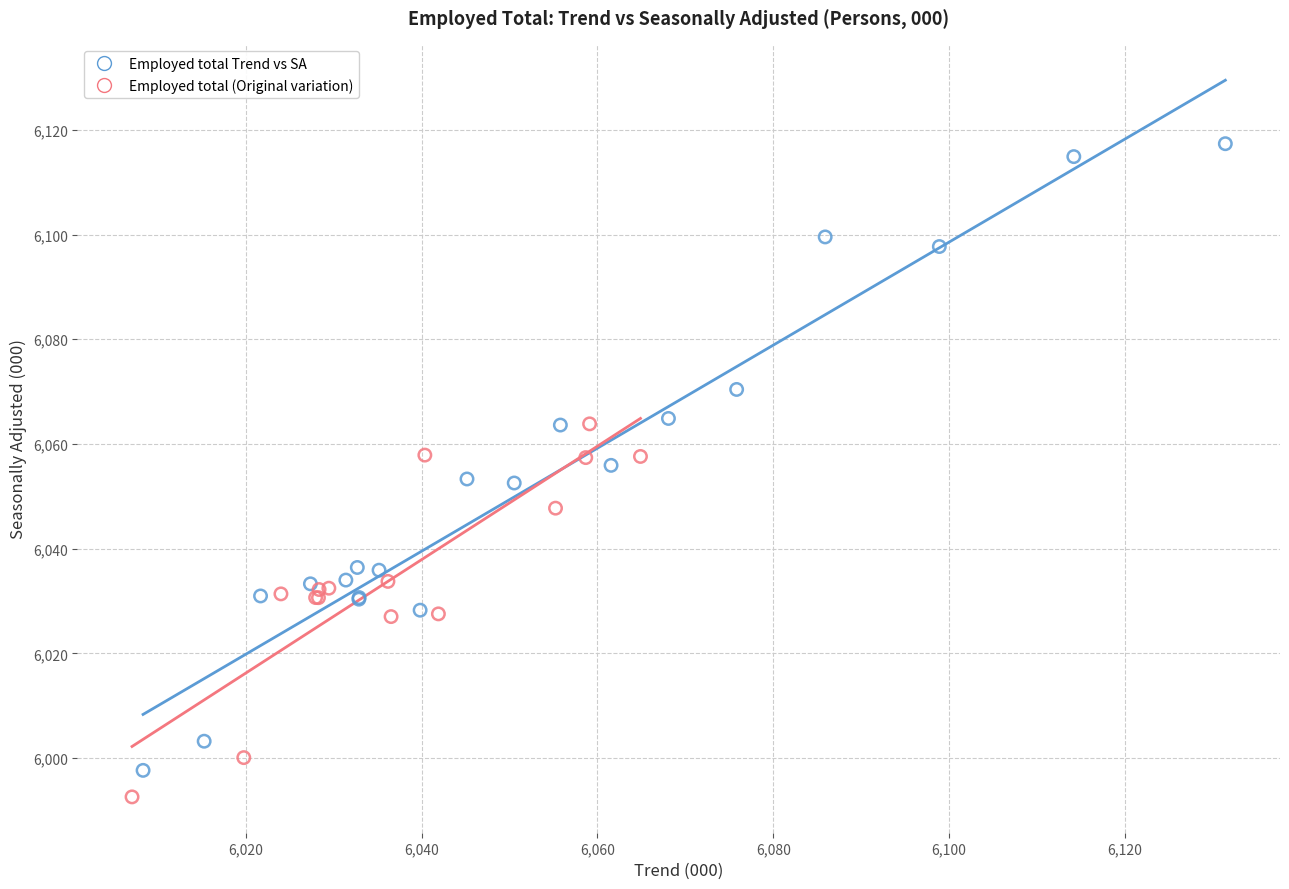

What are all the series names shown in the legend?

Employed total Trend vs SA, Employed total (Original variation)